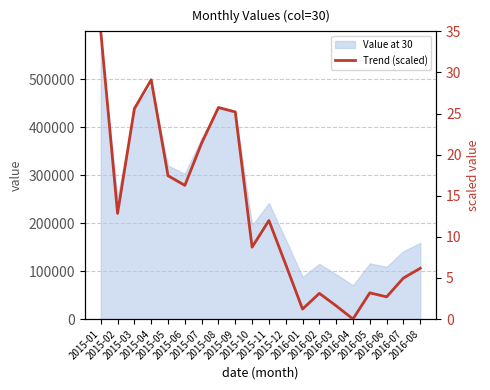

How many lines are shown in the chart?

1